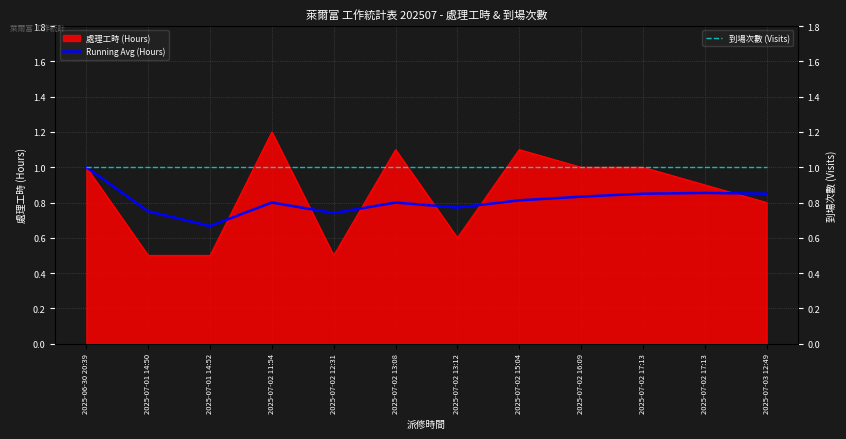

Which has a higher value, 2025-07-02 17:13 or 2025-07-02 16:09?

2025-07-02 17:13